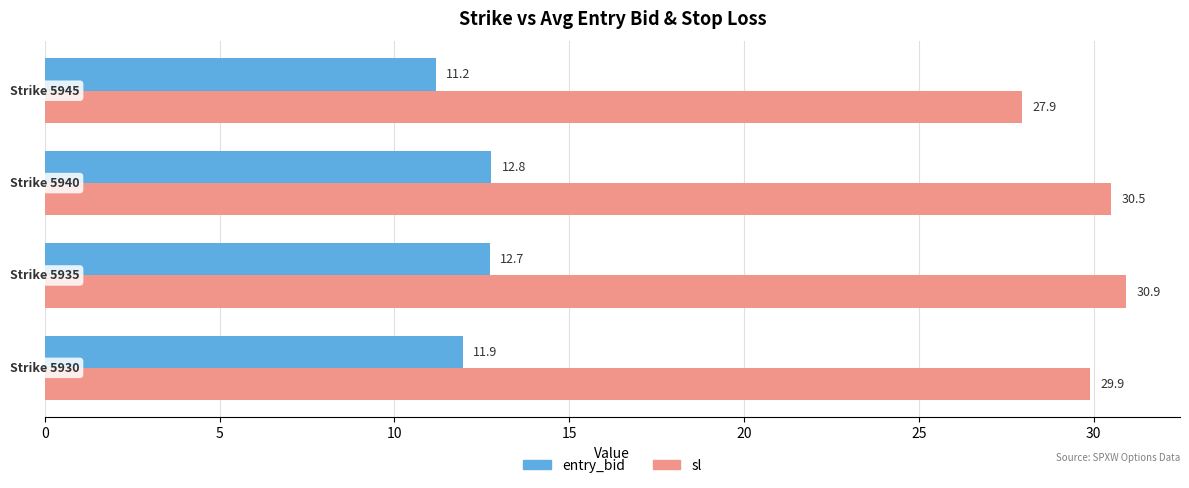

What is the highest value of the sl series?

30.9